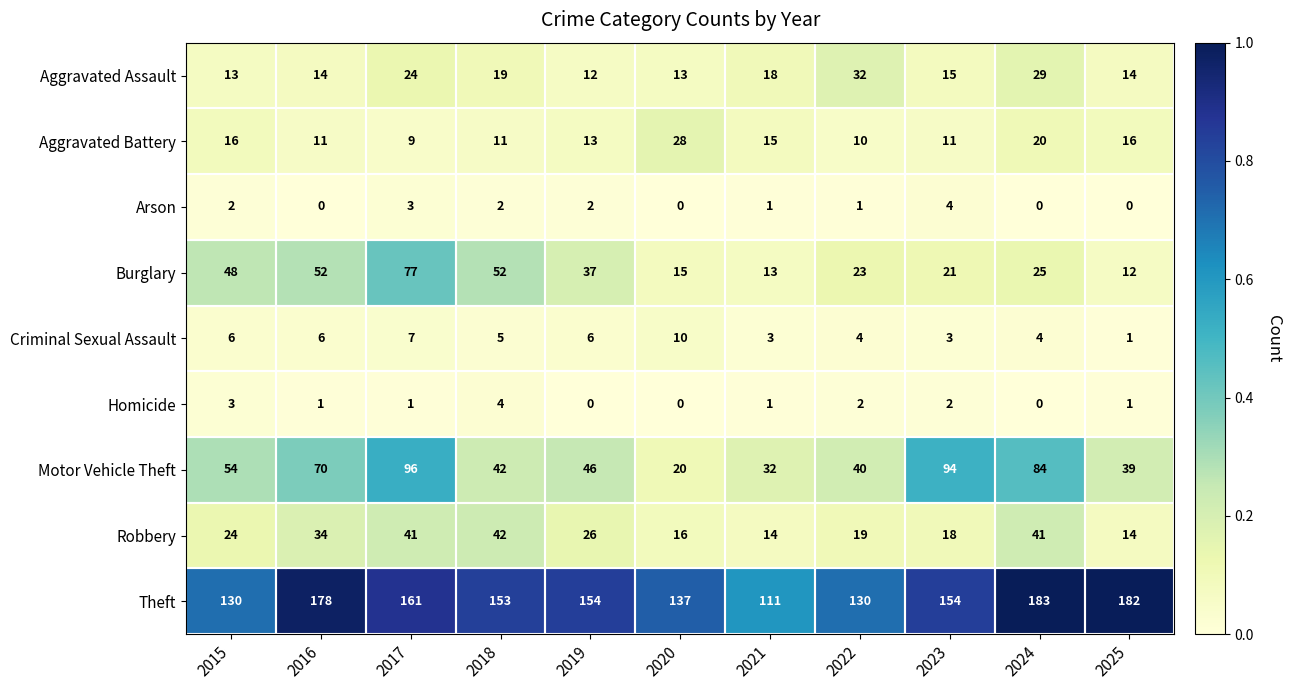

What is the maximum value shown in the chart?

183